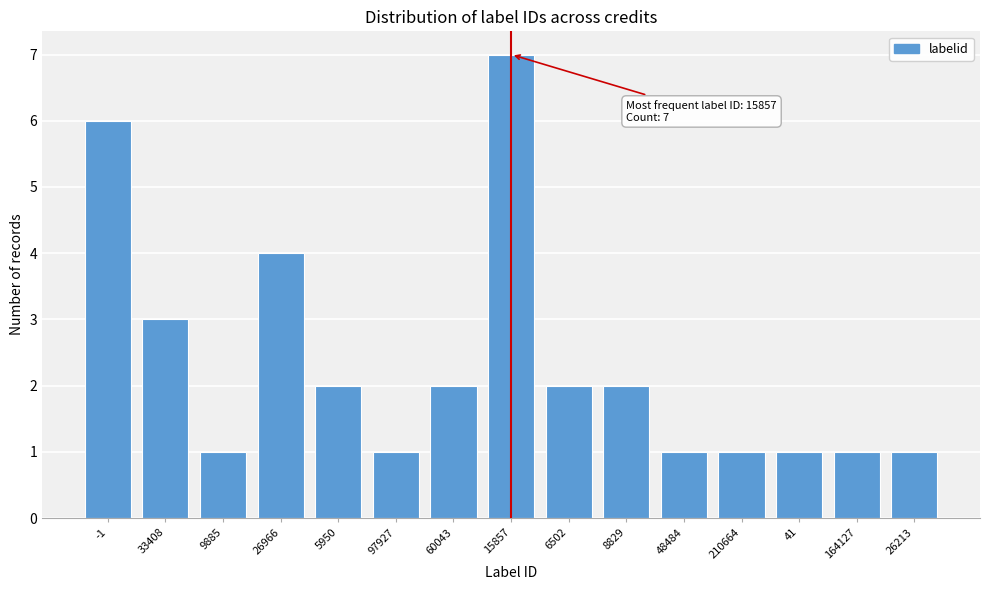

Reading right to left, extract all data points from this chart.

1	1	1	1	1	2	2	7	2	1	2	4	1	3	6